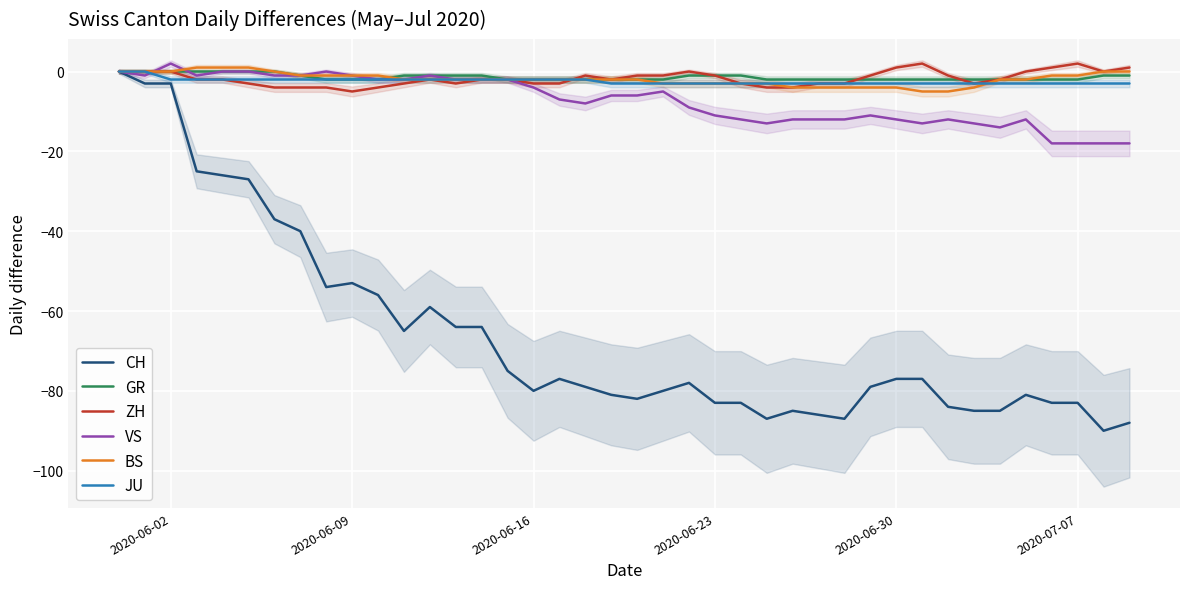

How many negative values does the VS series have?

35